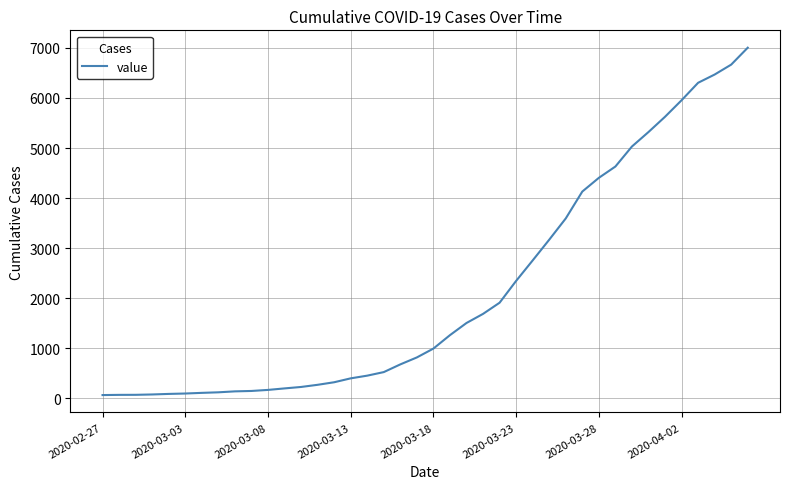

What is the difference between the maximum and minimum values?

6940